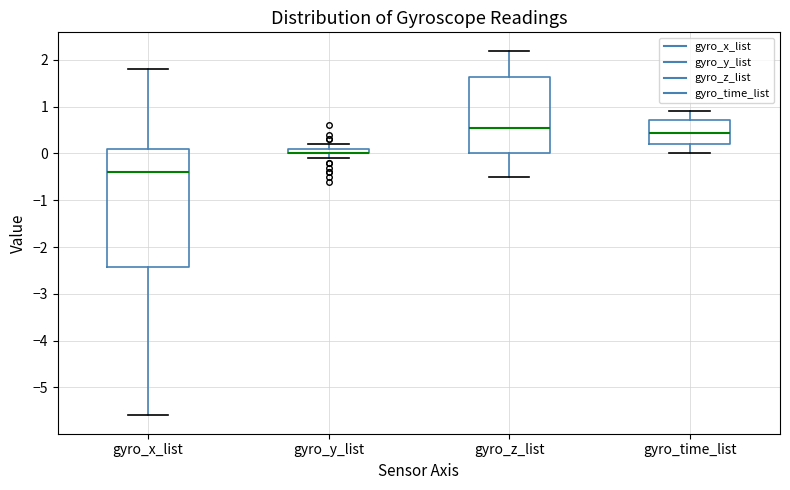

Where does the lower whisker of the box for gyro_z_list end on the y-axis? The values are not printed on the chart, so give them approximately, as read against the axis.

-0.5